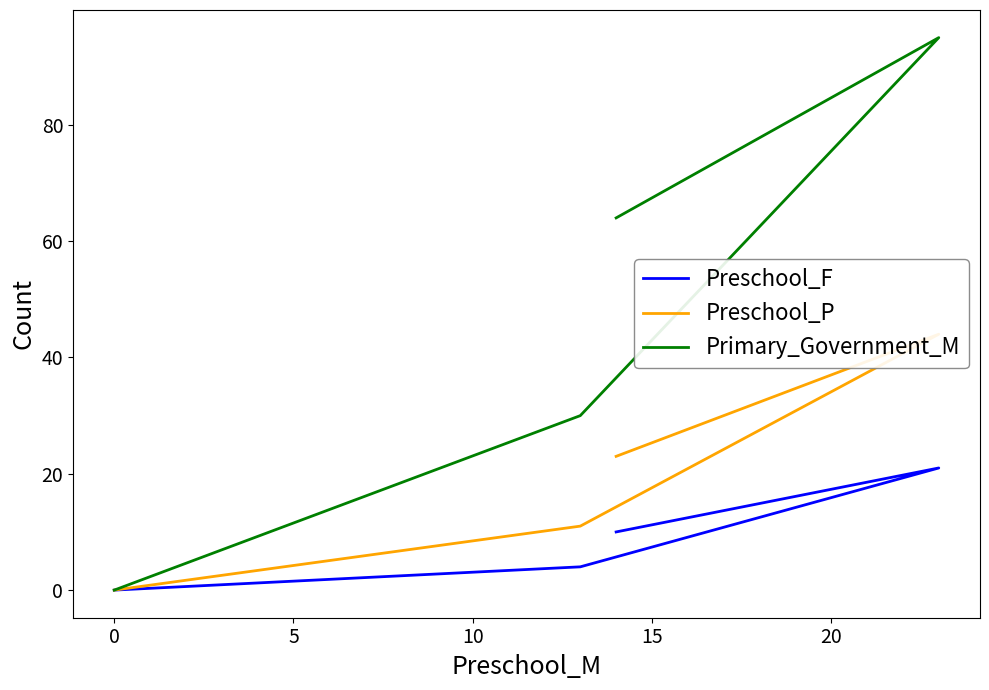

What position from the left is 10?

4